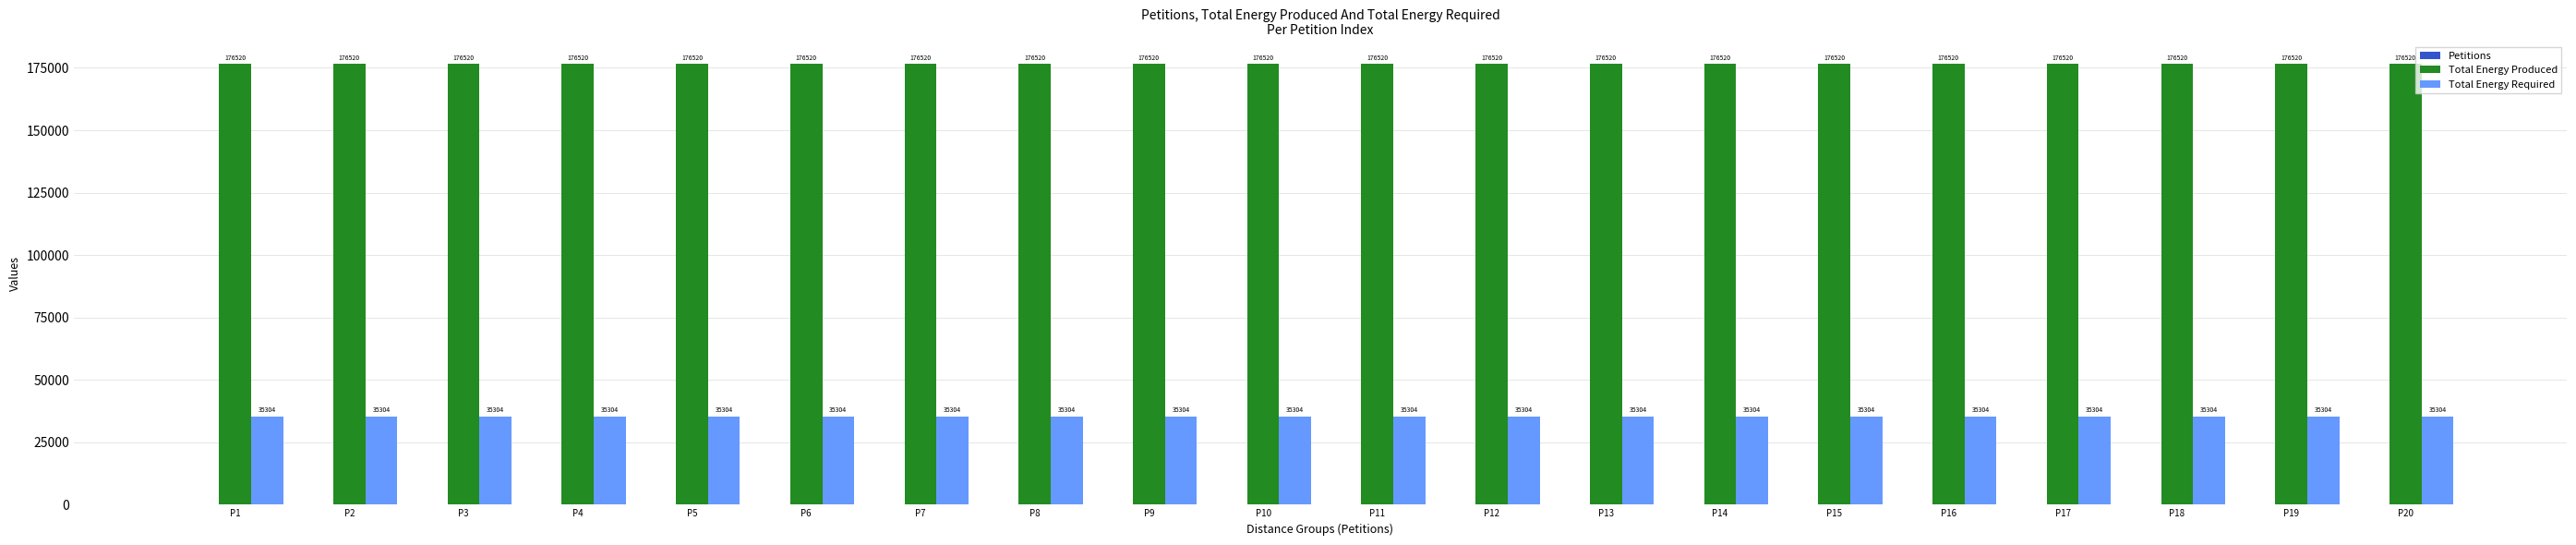

How many groups of bars are there?

20